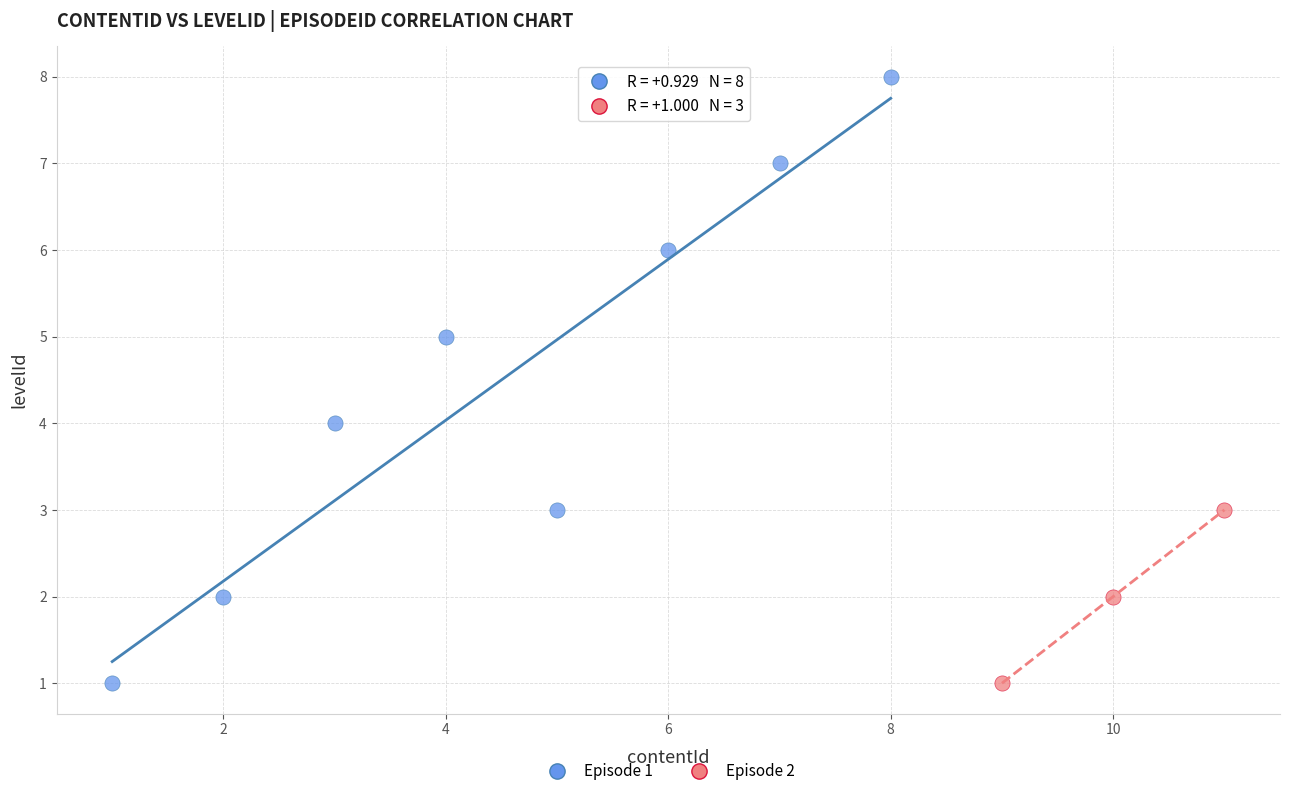

Which series has the largest Y range (max minus min)?

Episode 1